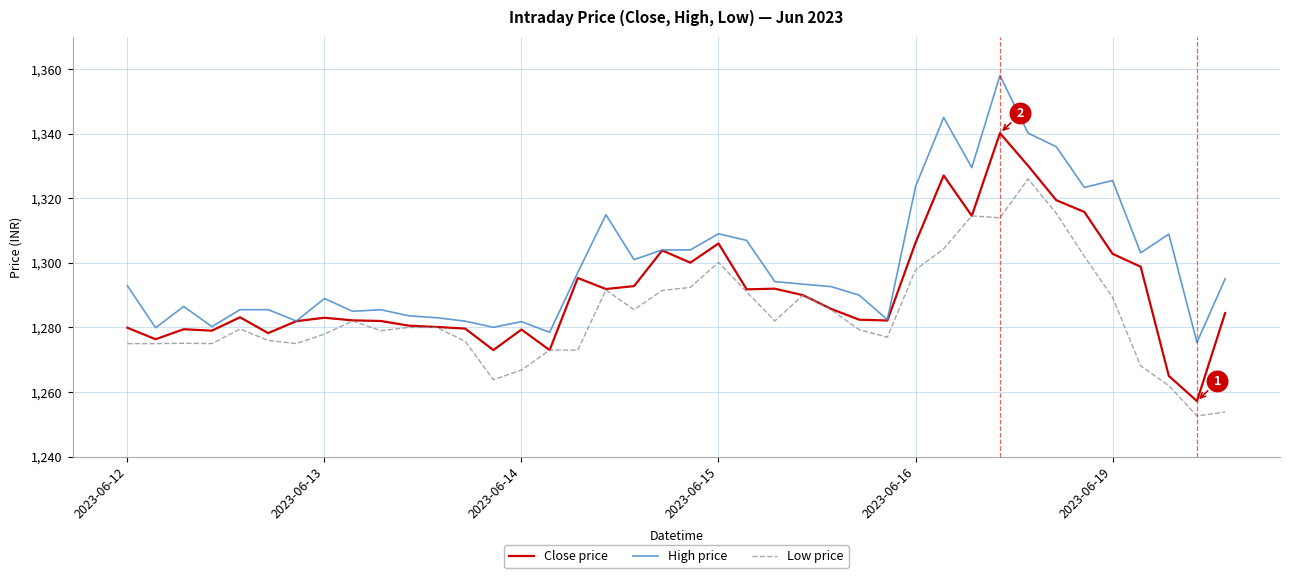

What is the maximum value for Low price?

1326.0